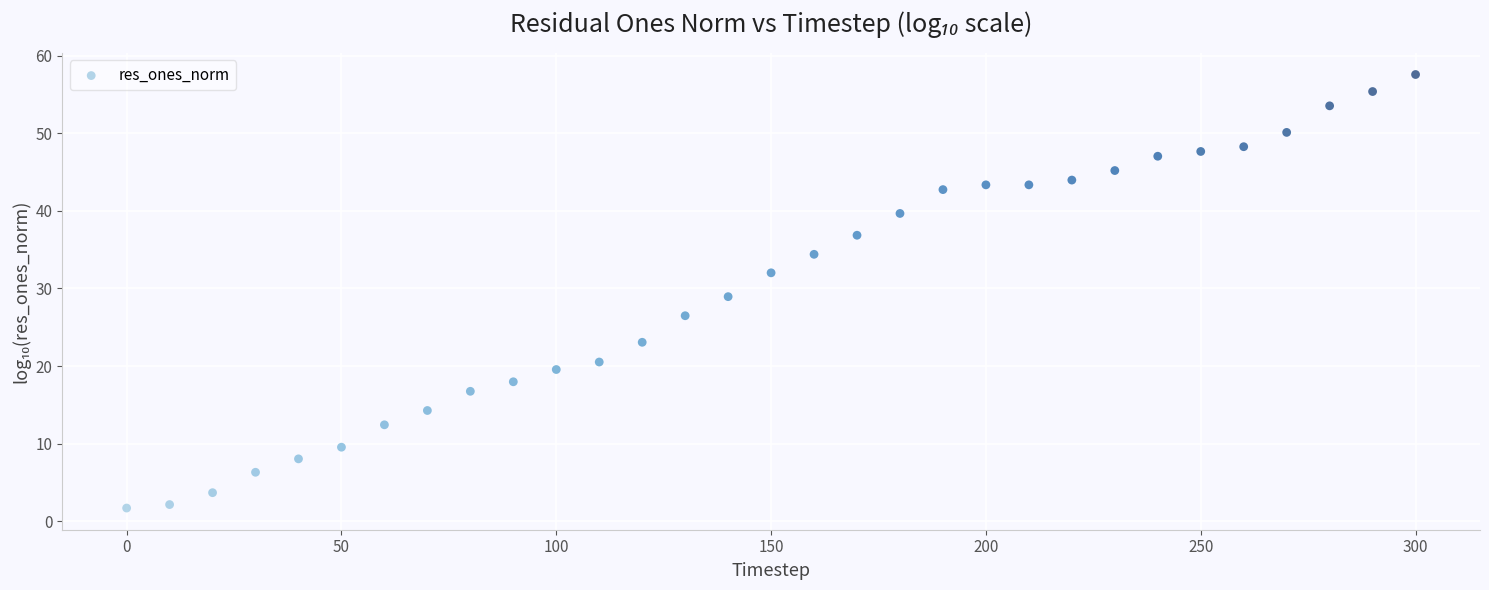

What is the range of X values (max minus min)?

300.0